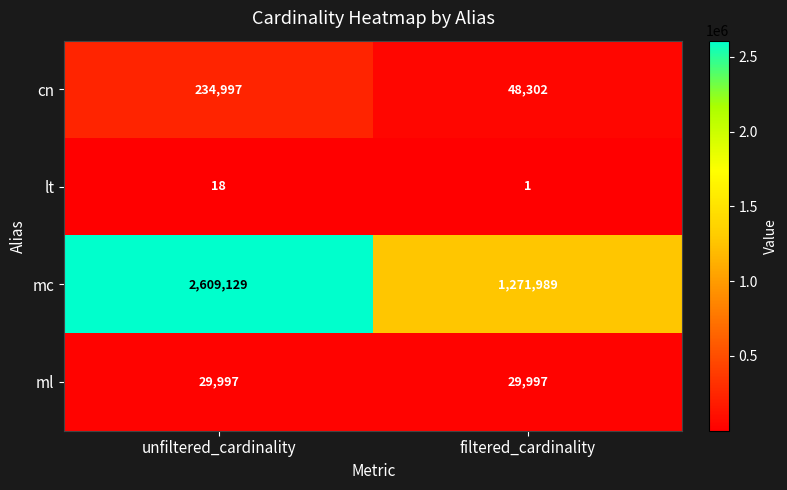

The value of ml at unfiltered_cardinality is 18081. True or false?

False